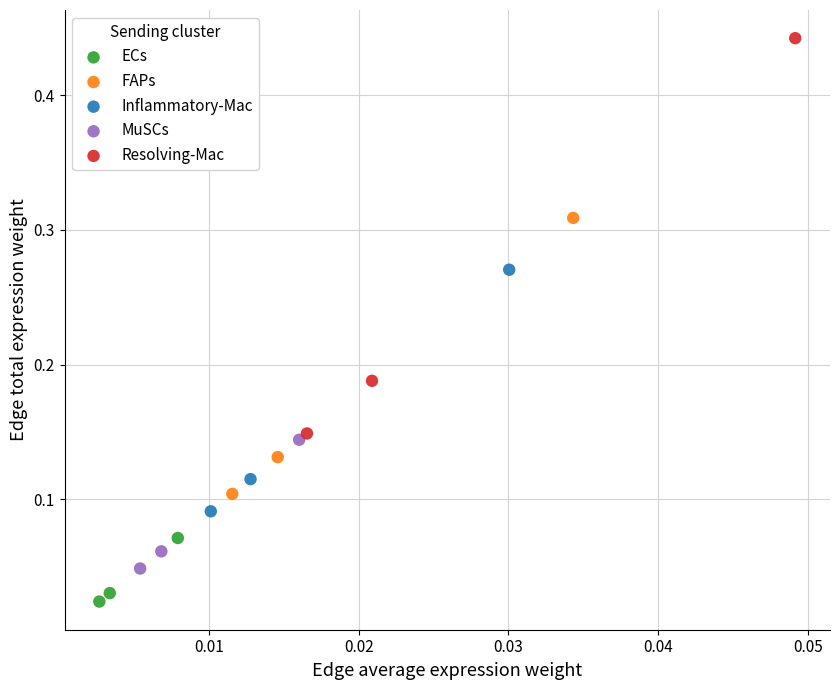

Which series contains the highest Y value?

Resolving-Mac